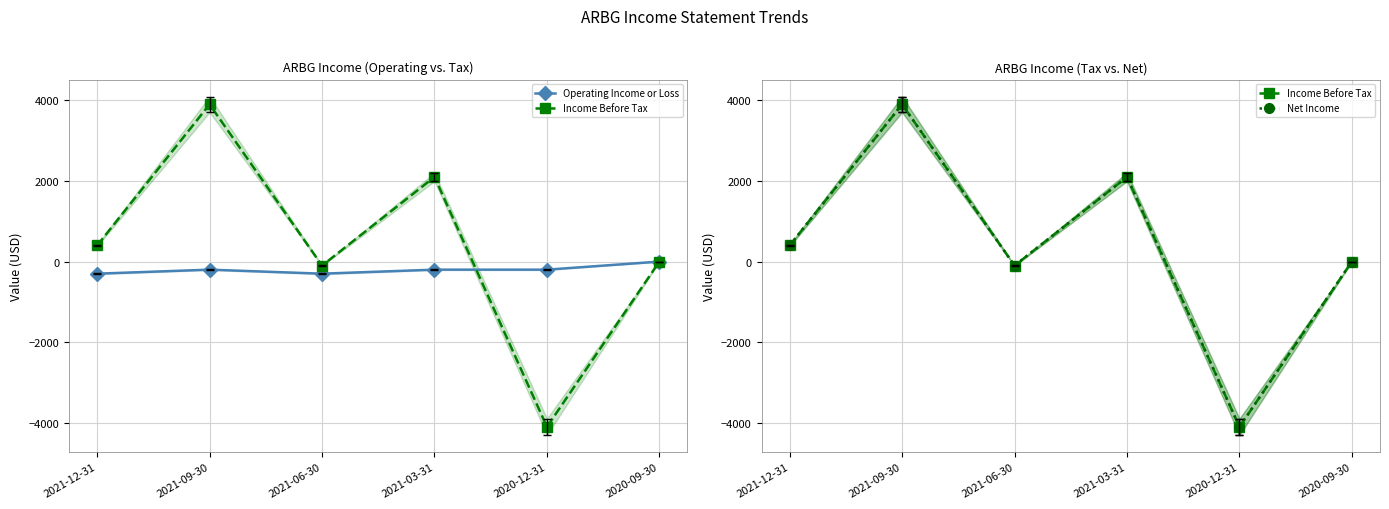

Reading left to right, transcribe all the data shown in this chart.

Operating Income or Loss: 2021-12-31=-300	2021-09-30=-200	2021-06-30=-300	2021-03-31=-200	2020-12-31=-200	2020-09-30=0
Income Before Tax: 2021-12-31=400	2021-09-30=3900	2021-06-30=-100	2021-03-31=2100	2020-12-31=-4100	2020-09-30=0
Net Income: 2021-12-31=400	2021-09-30=3900	2021-06-30=-100	2021-03-31=2100	2020-12-31=-4100	2020-09-30=0